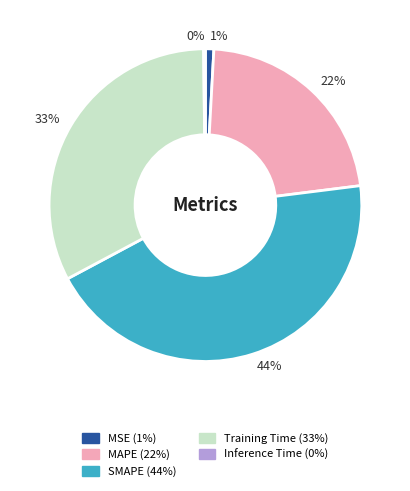

Is there any slice that represents more than half of the pie?

No